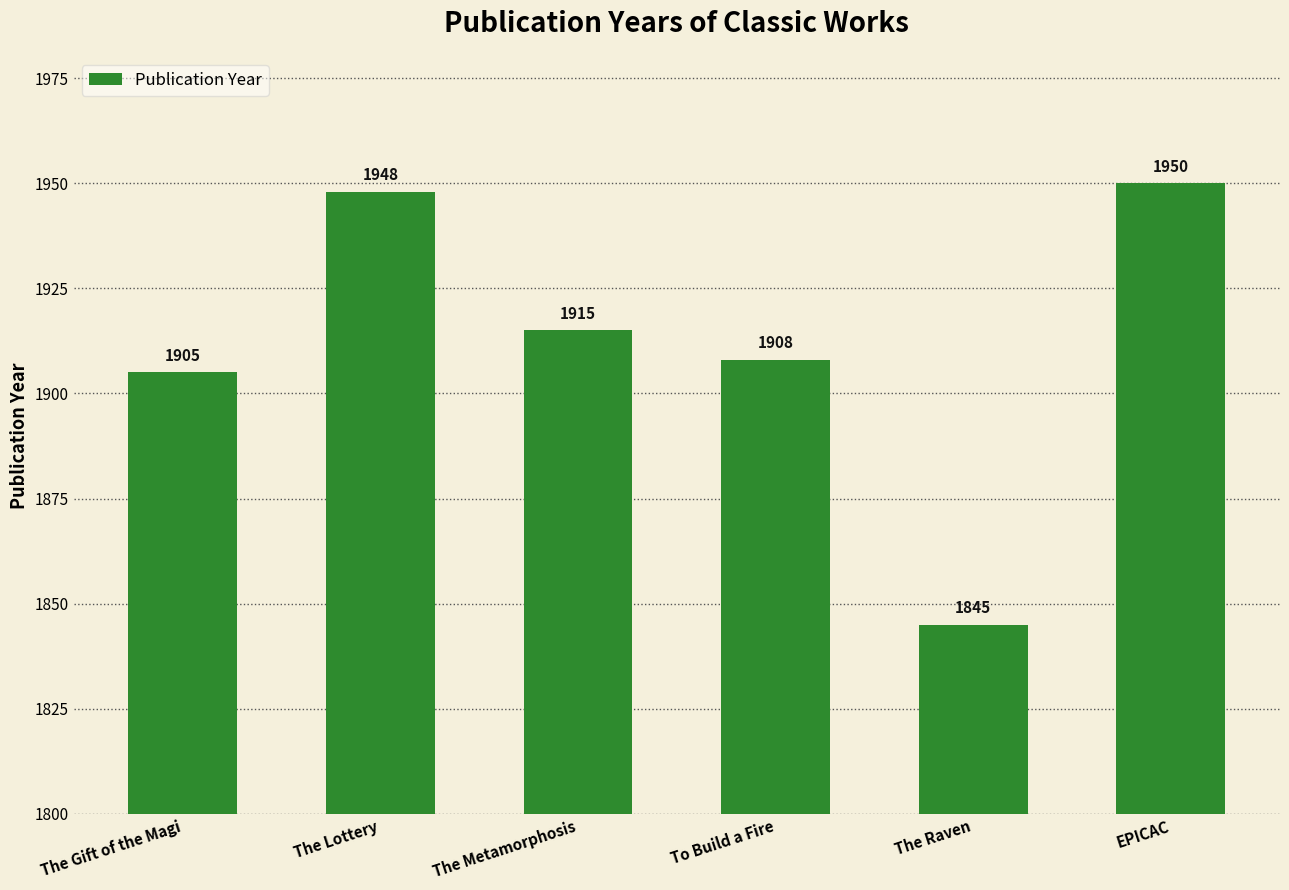

Reading left to right, extract all data points from this chart.

The Gift of the Magi=1905	The Lottery=1948	The Metamorphosis=1915	To Build a Fire=1908	The Raven=1845	EPICAC=1950